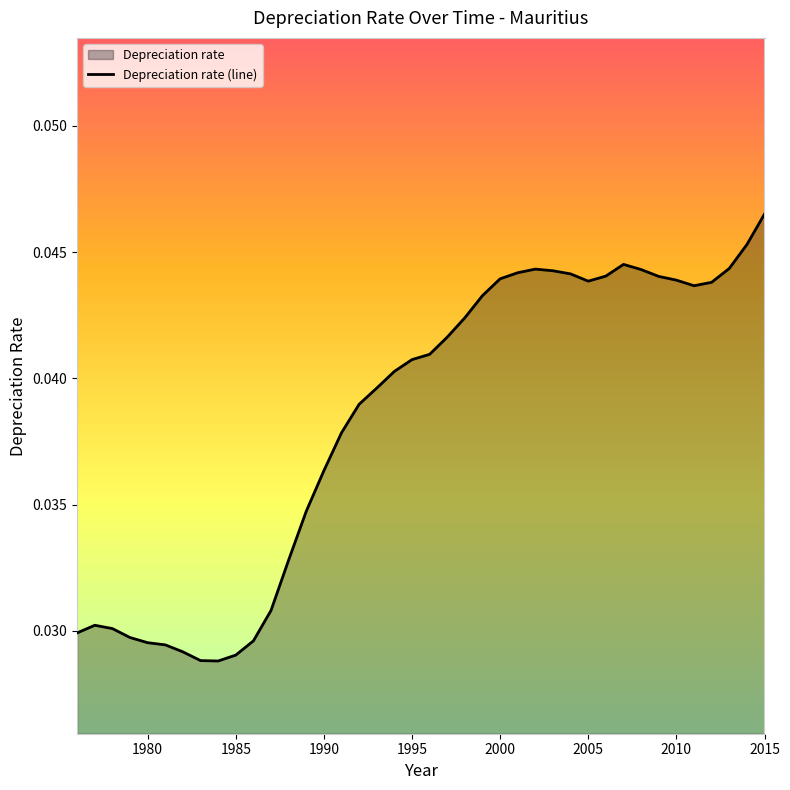

Count the number of data series in this chart.

1